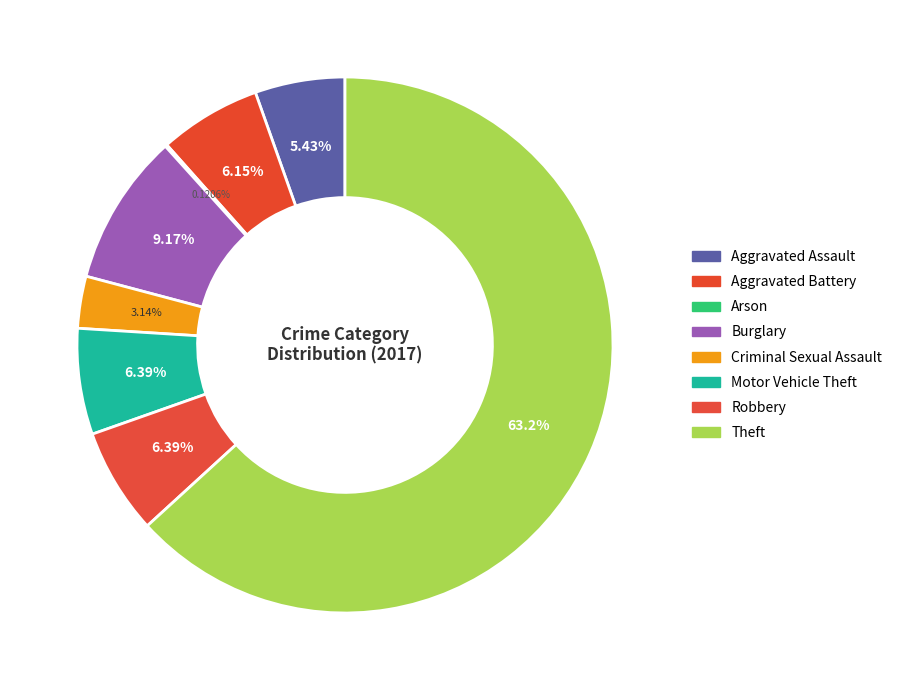

How many slices are in this pie chart?

8